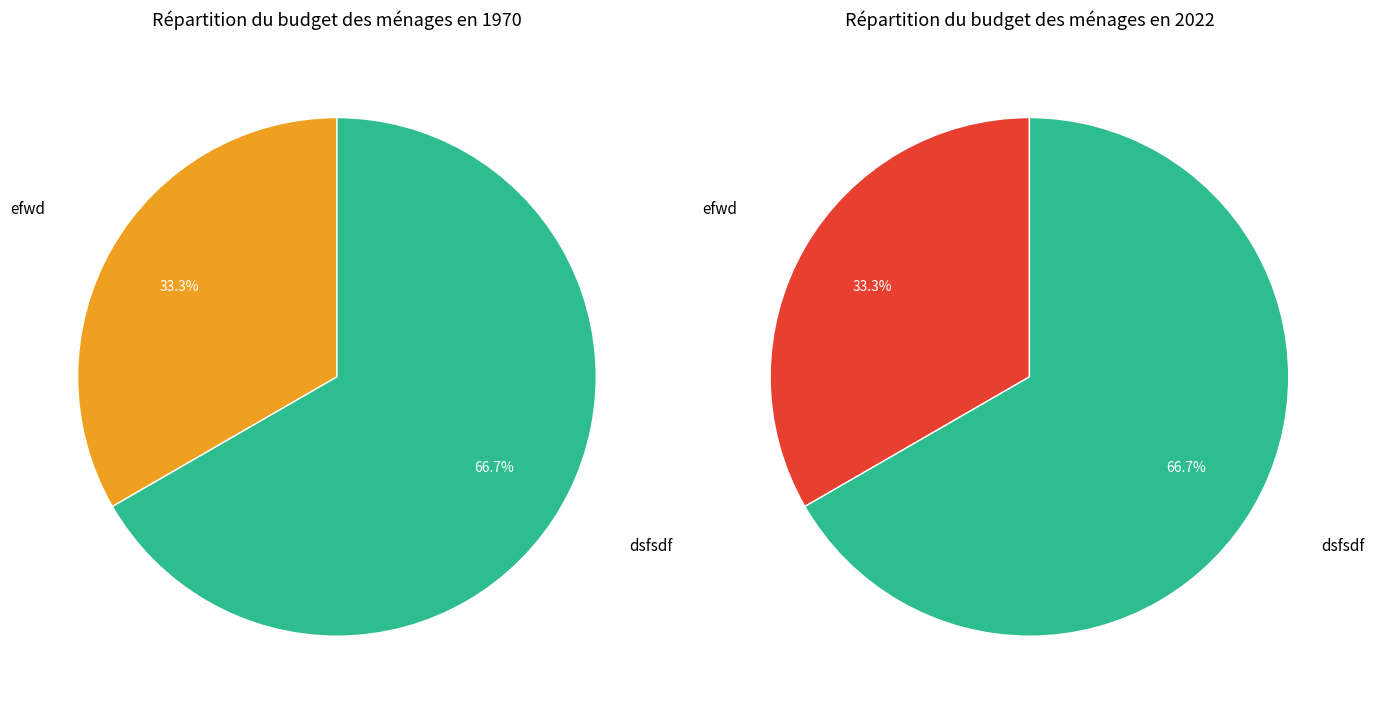

What is the change in value from efwd to dsfsdf?

+1